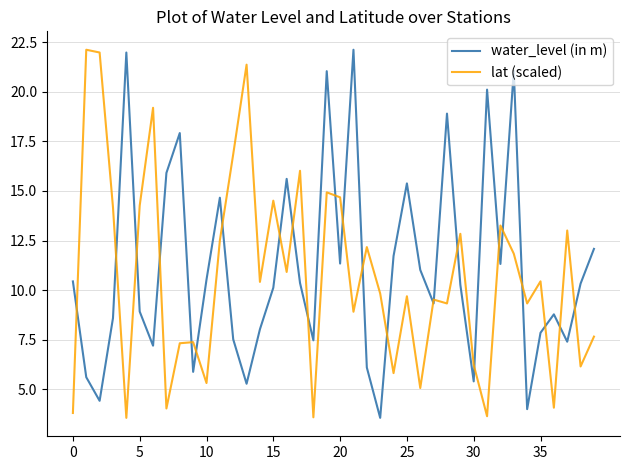

How many lines are shown in the chart?

2